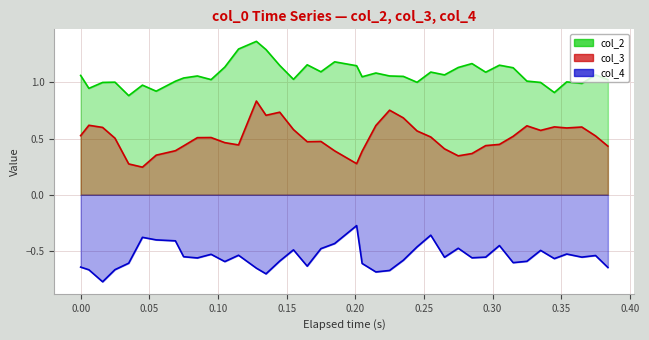

Count the number of data series in this chart.

3